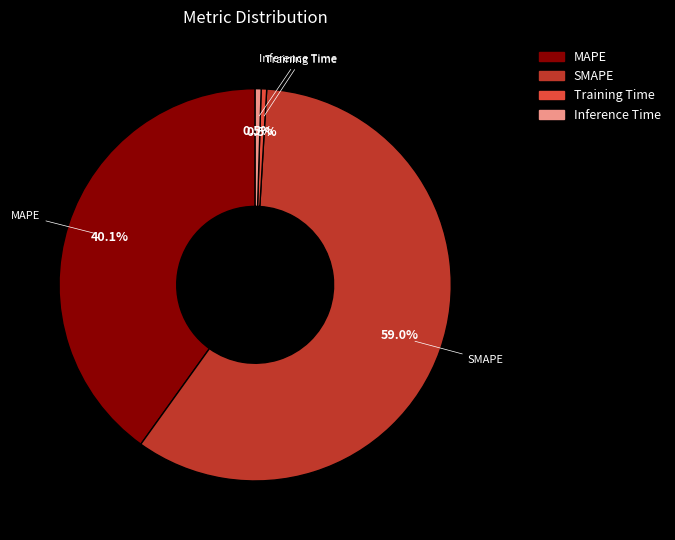

Which has a higher value, MAPE or Training Time?

MAPE